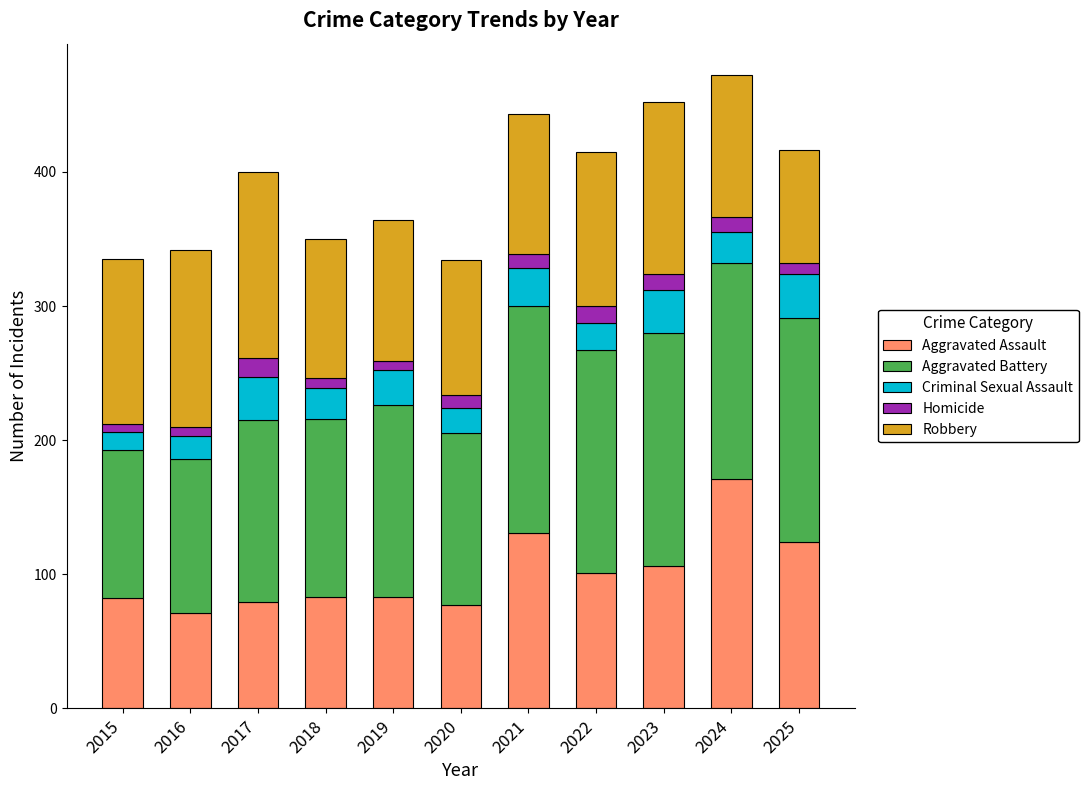

What is the total value across all series at 2016?

342